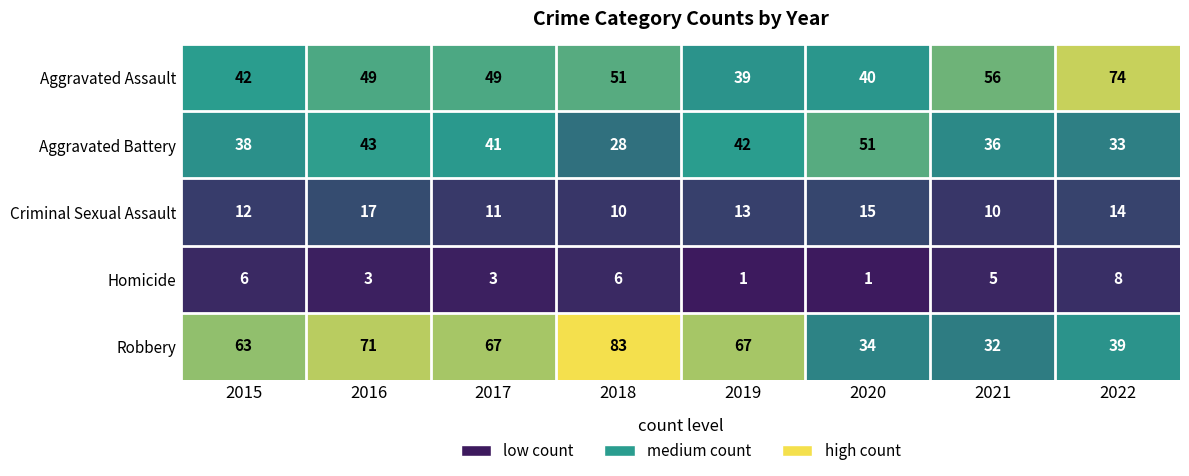

At how many categories does at least one series exceed 73?

2